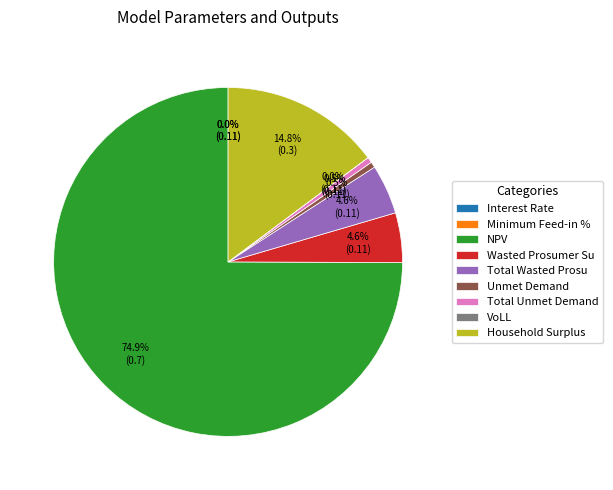

Which category has the biggest portion of the pie?

NPV